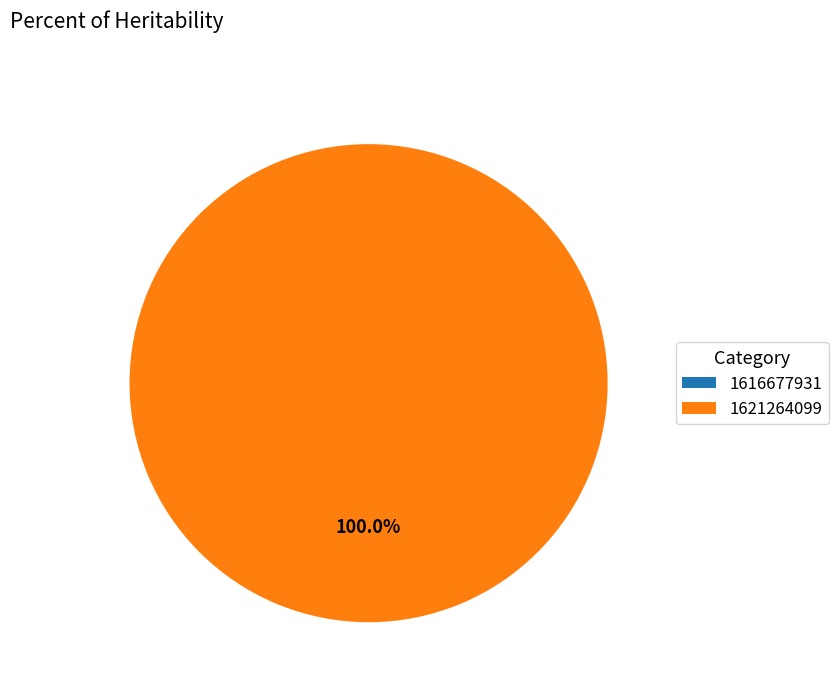

Is there any slice that represents more than half of the pie?

Yes